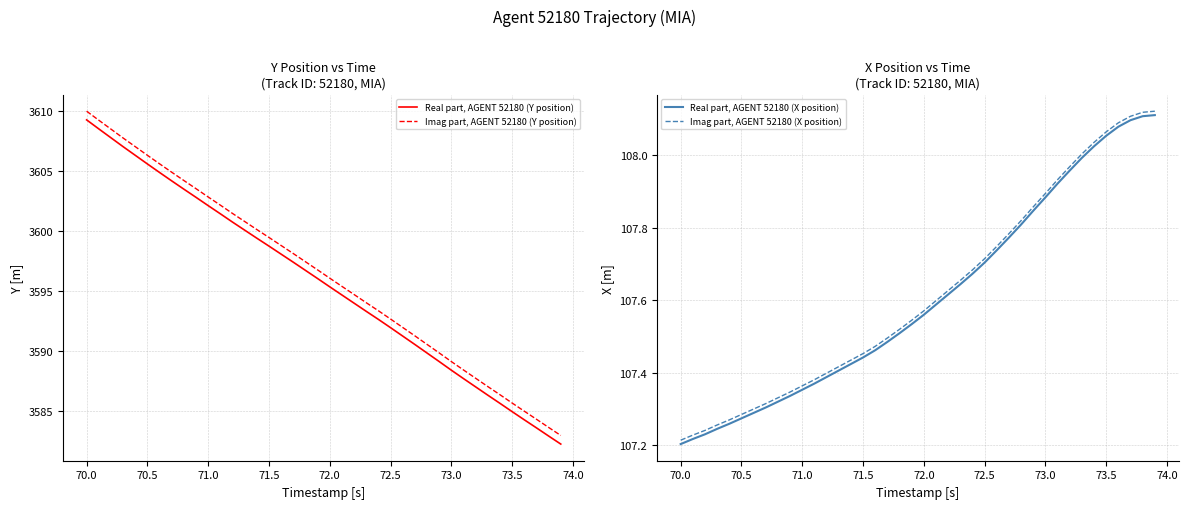

Count the number of categories in the chart.

40